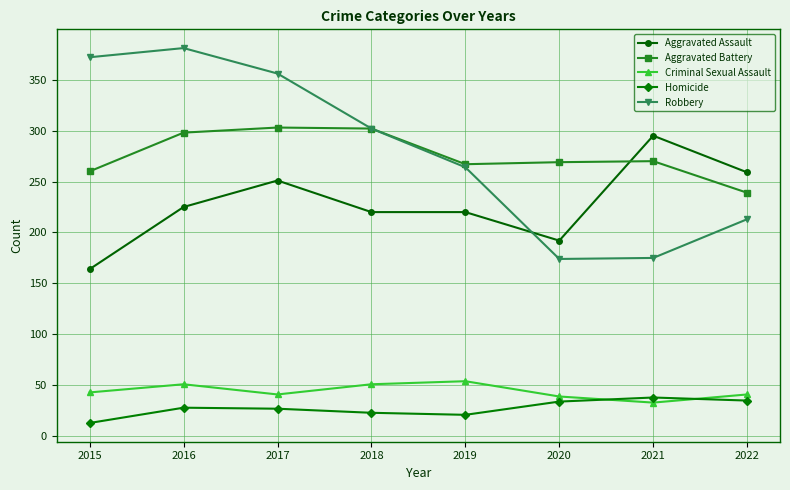

How many lines are shown in the chart?

5